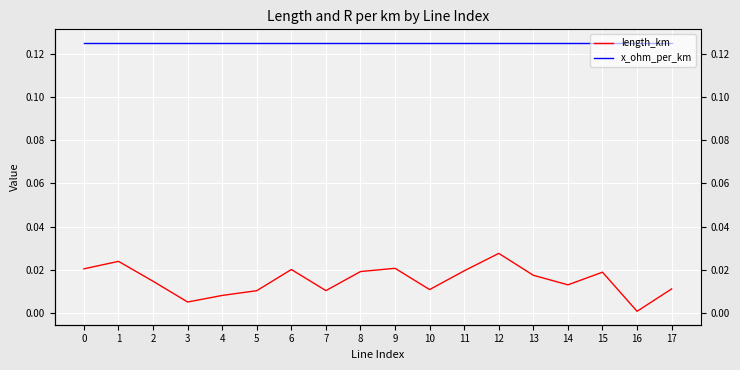

What is the maximum value shown in the chart?

0.1